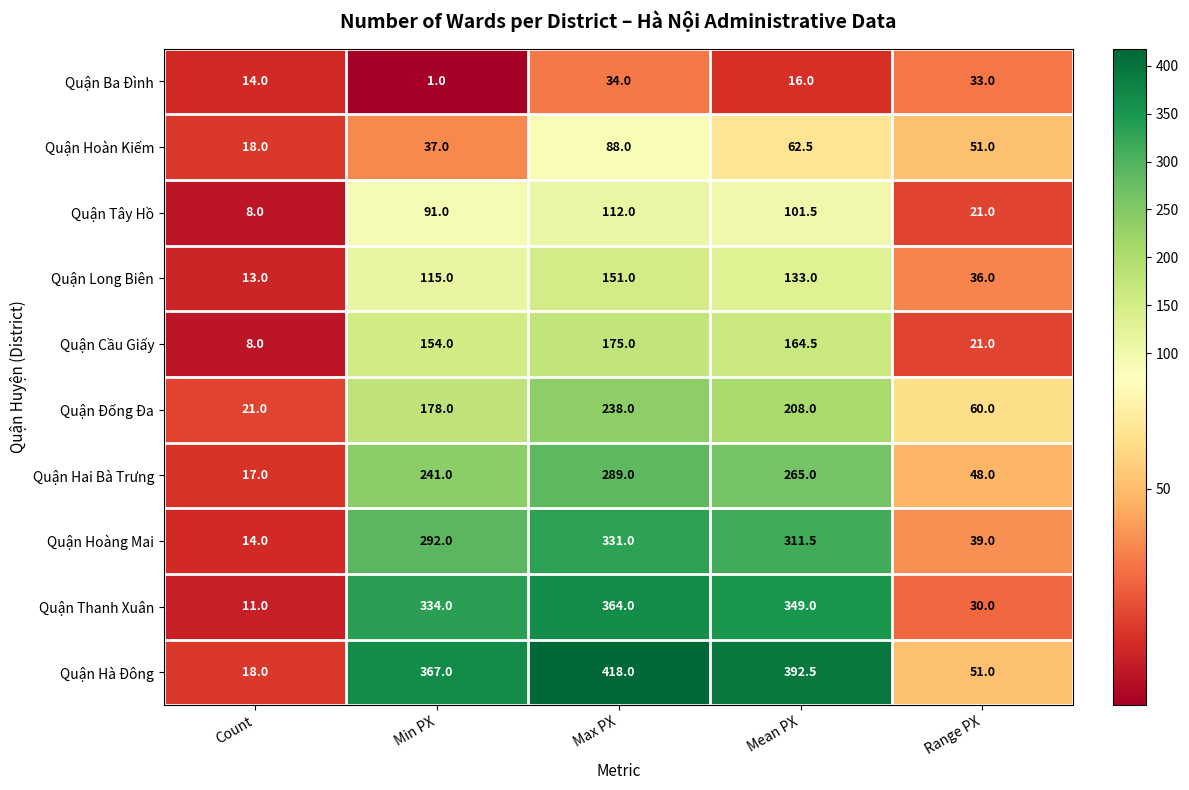

The Quận Hai Bà Trưng series shows 24.7 at Count. True or false?

False